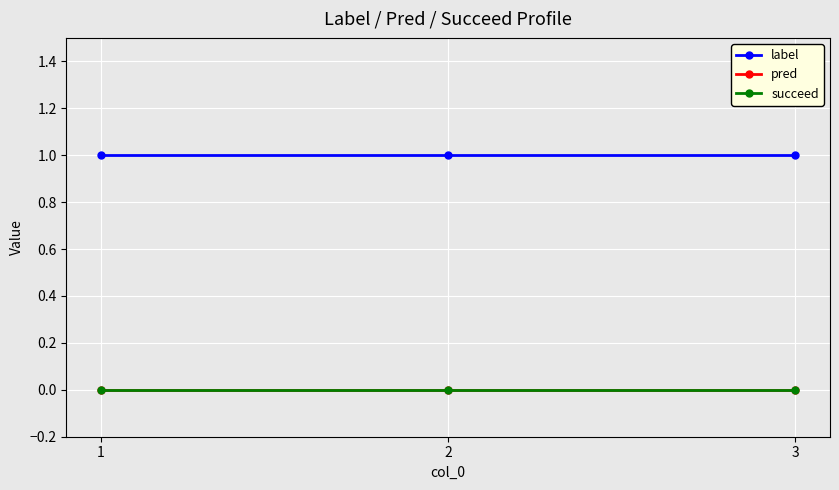

Is this an area chart (filled region under the line)?

No